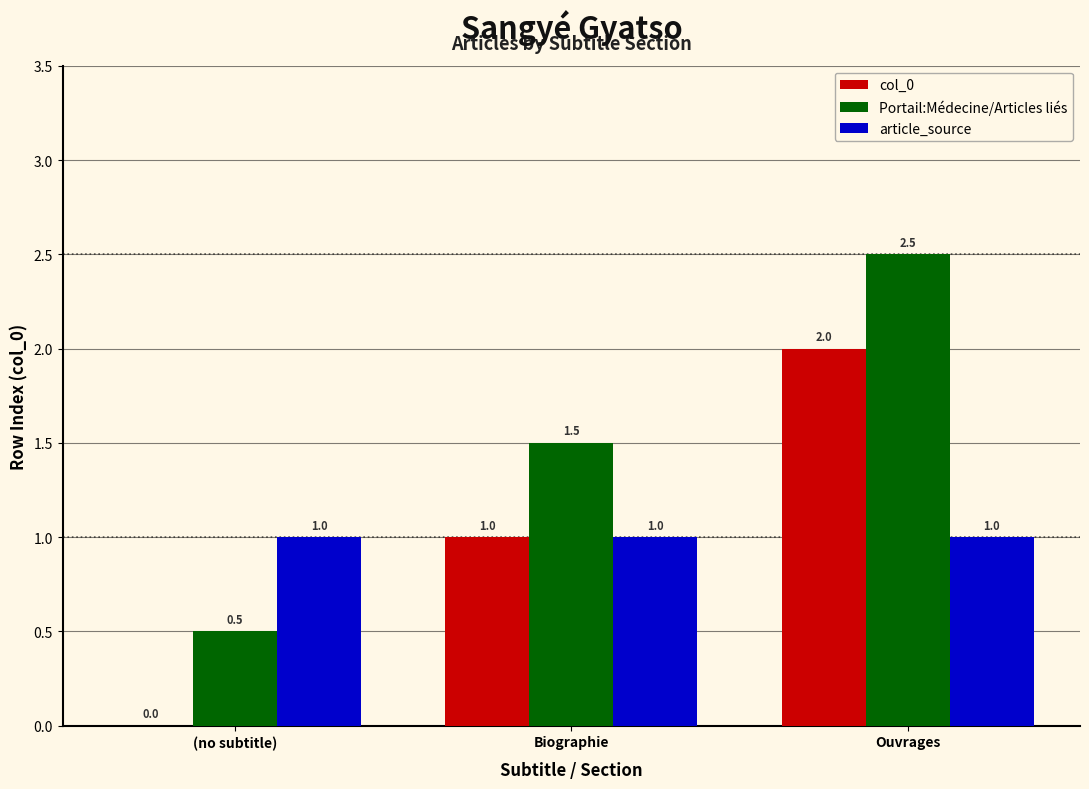

Reading left to right, what are all the values shown in this chart?

col_0: 0.0	1.0	2.0
Portail:Médecine/Articles liés: 0.5	1.5	2.5
article_source: 1.0	1.0	1.0